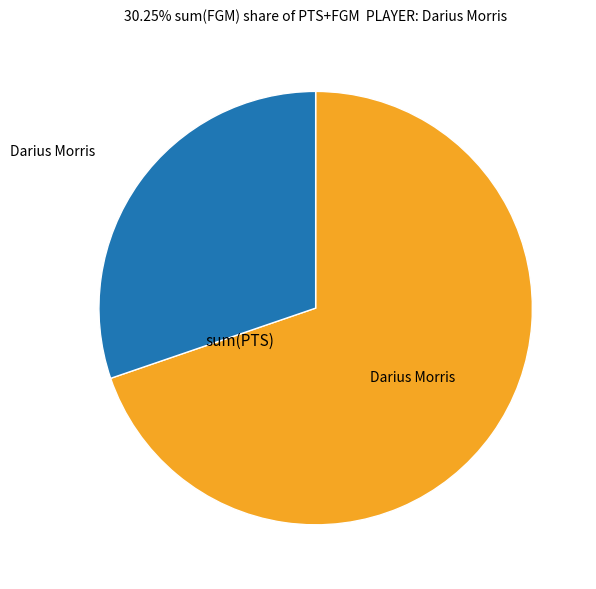

Is there any slice that represents more than half of the pie?

Yes